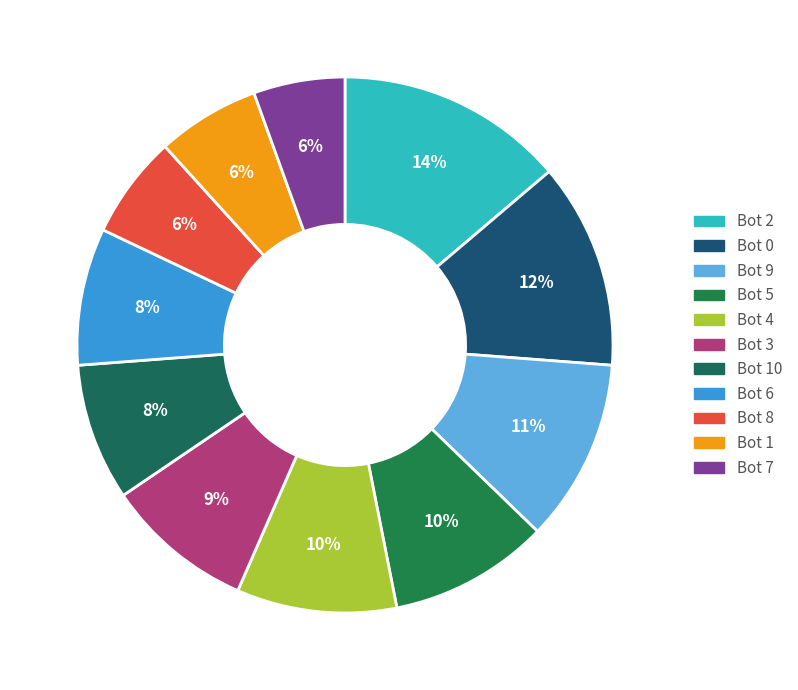

To the nearest percent, what is the average slice percentage?

9%